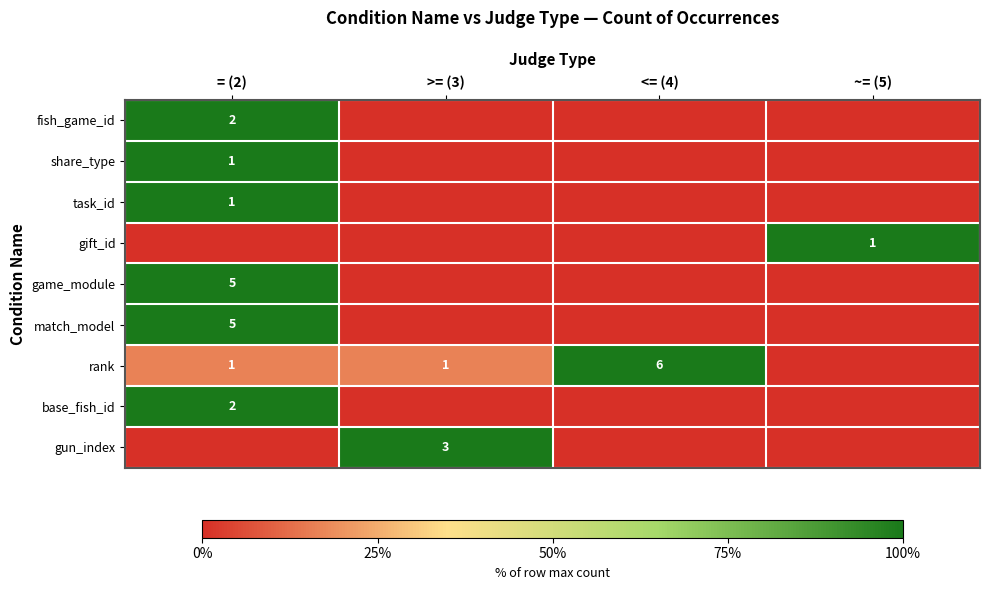

The rank series shows 28.5 at = (2). True or false?

False